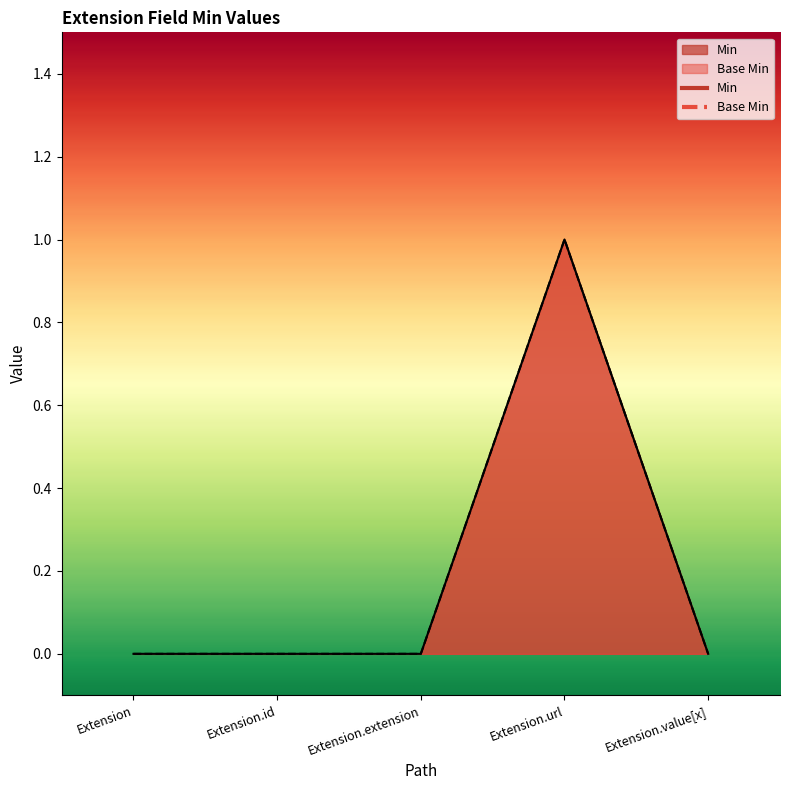

What is the difference between the maximum and minimum values in the Min series?

1